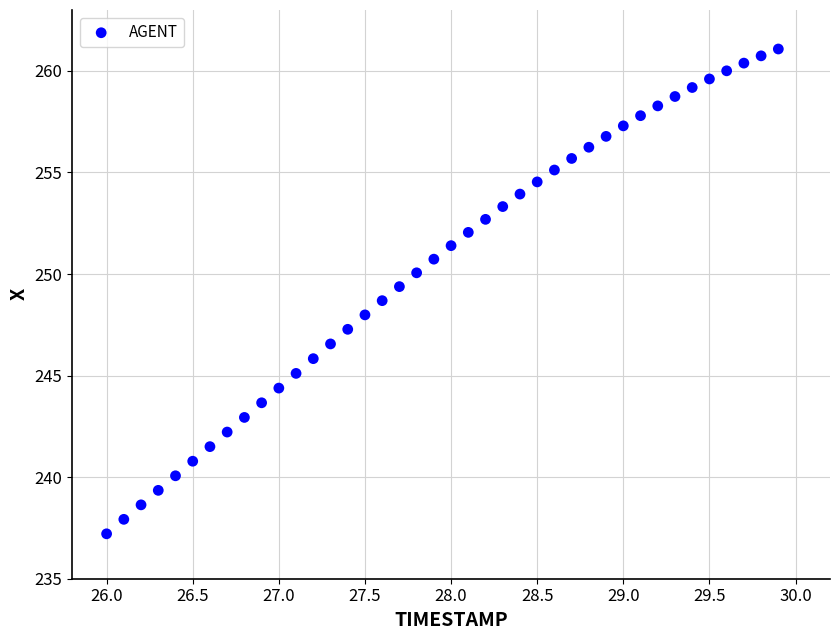

What is the range of X values (max minus min)?

3.9